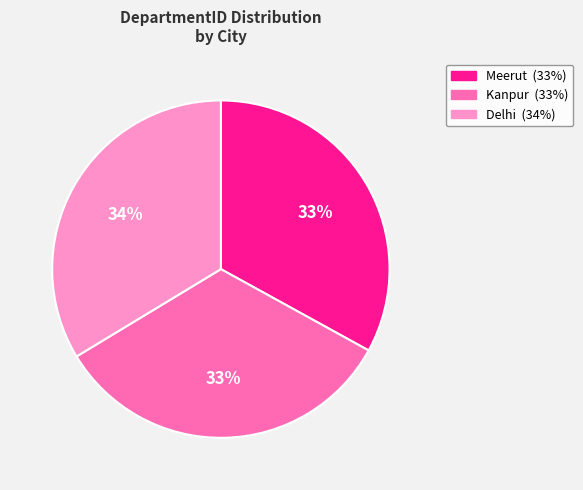

What percentage is the Kanpur slice, to the nearest percent?

33%